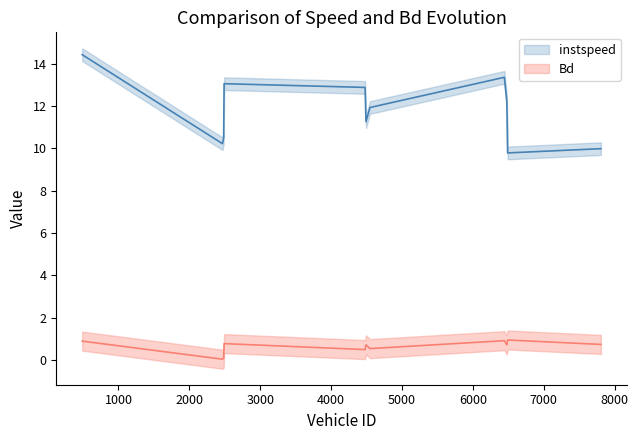

Is it true that instspeed equals 10.2 at 2468.0?

True